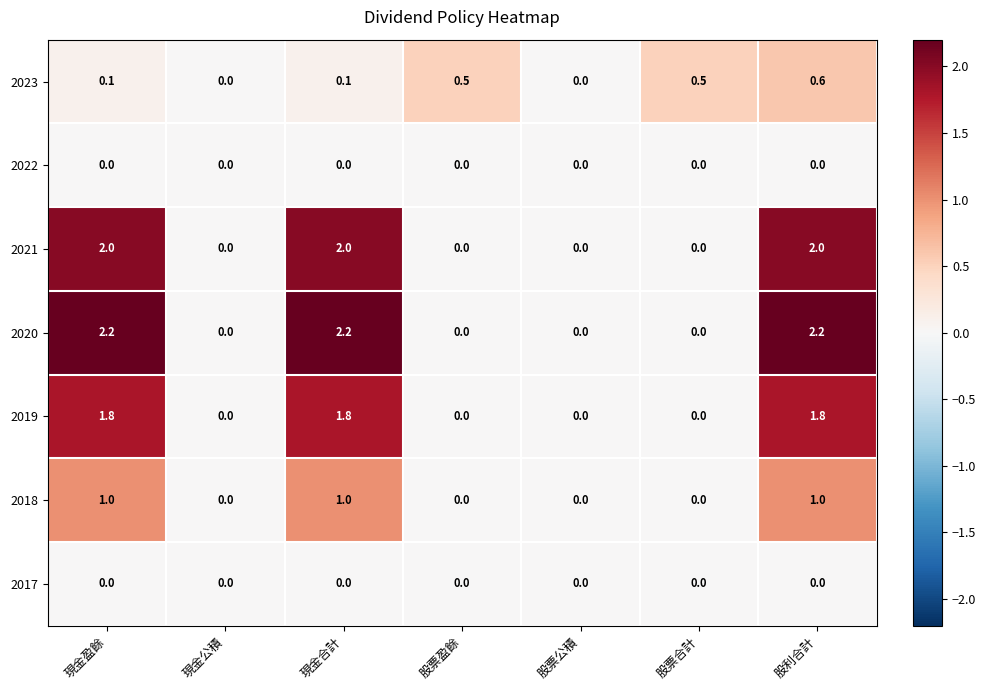

What is the highest value of the 2018 series?

1.0